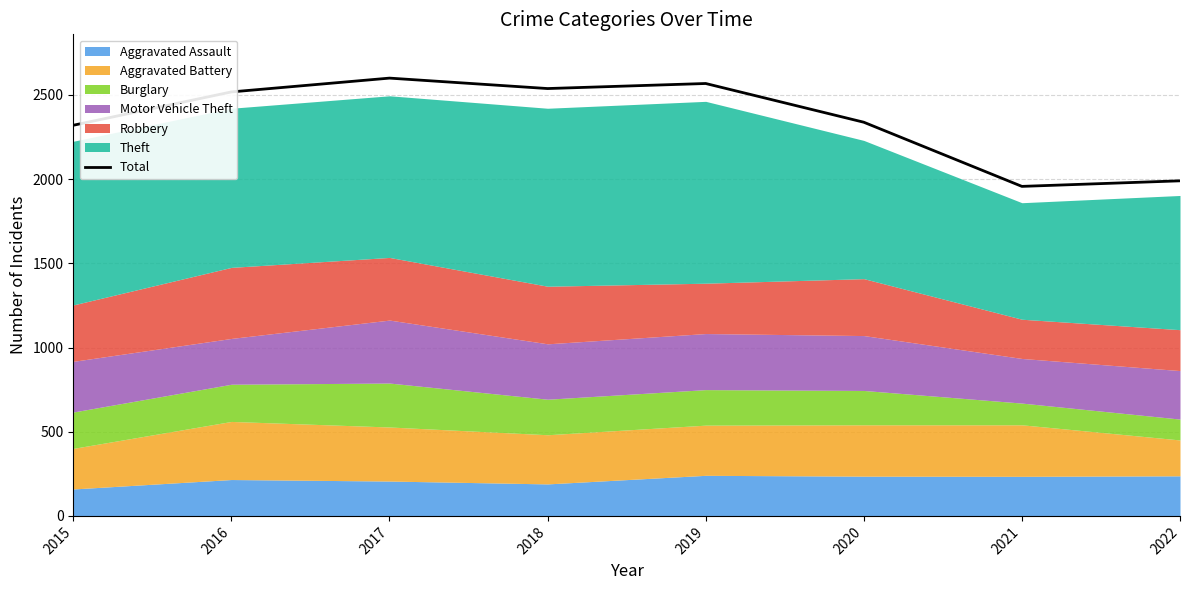

Which has a higher value, 2016 or 2015?

2016